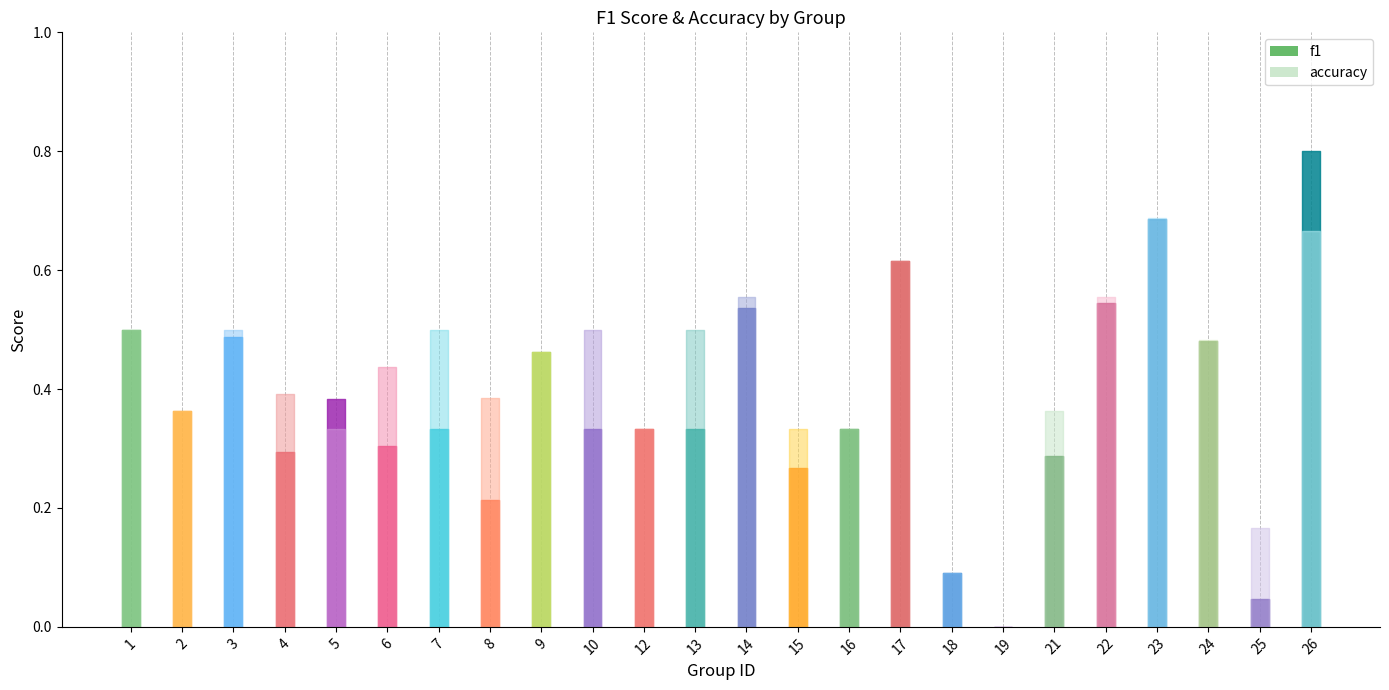

List the series in order of their peak value, lowest first.

accuracy, f1